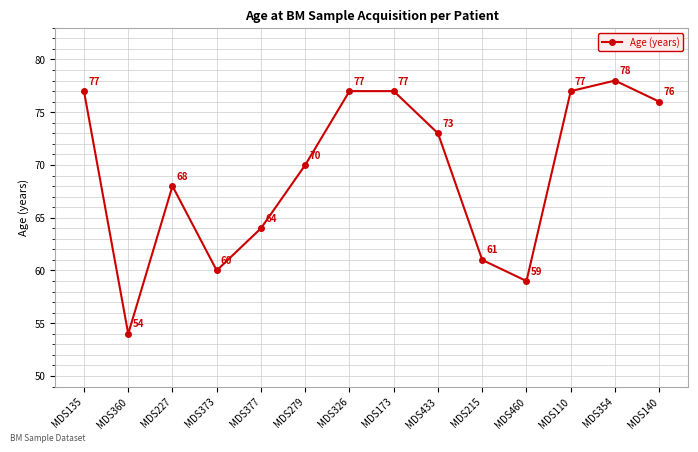

What is the label of the 10th point from the left?

MDS215